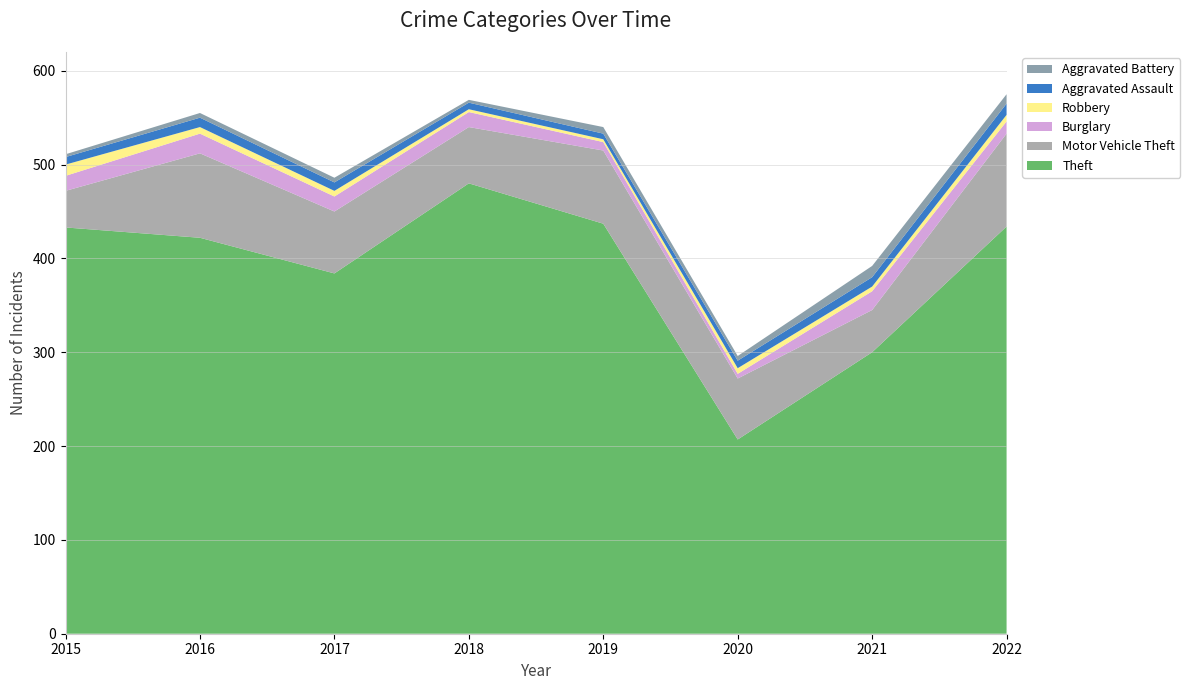

Reading left to right, transcribe all the data shown in this chart.

Theft: 2015=433	2016=422	2017=384	2018=480	2019=437	2020=207	2021=300	2022=434
Motor Vehicle Theft: 2015=39	2016=90	2017=66	2018=60	2019=78	2020=65	2021=45	2022=99
Burglary: 2015=16	2016=21	2017=16	2018=16	2019=9	2020=5	2021=20	2022=13
Robbery: 2015=12	2016=7	2017=6	2018=3	2019=3	2020=6	2021=5	2022=7
Aggravated Assault: 2015=8	2016=10	2017=9	2018=7	2019=6	2020=8	2021=10	2022=12
Aggravated Battery: 2015=3	2016=5	2017=5	2018=3	2019=7	2020=5	2021=12	2022=10